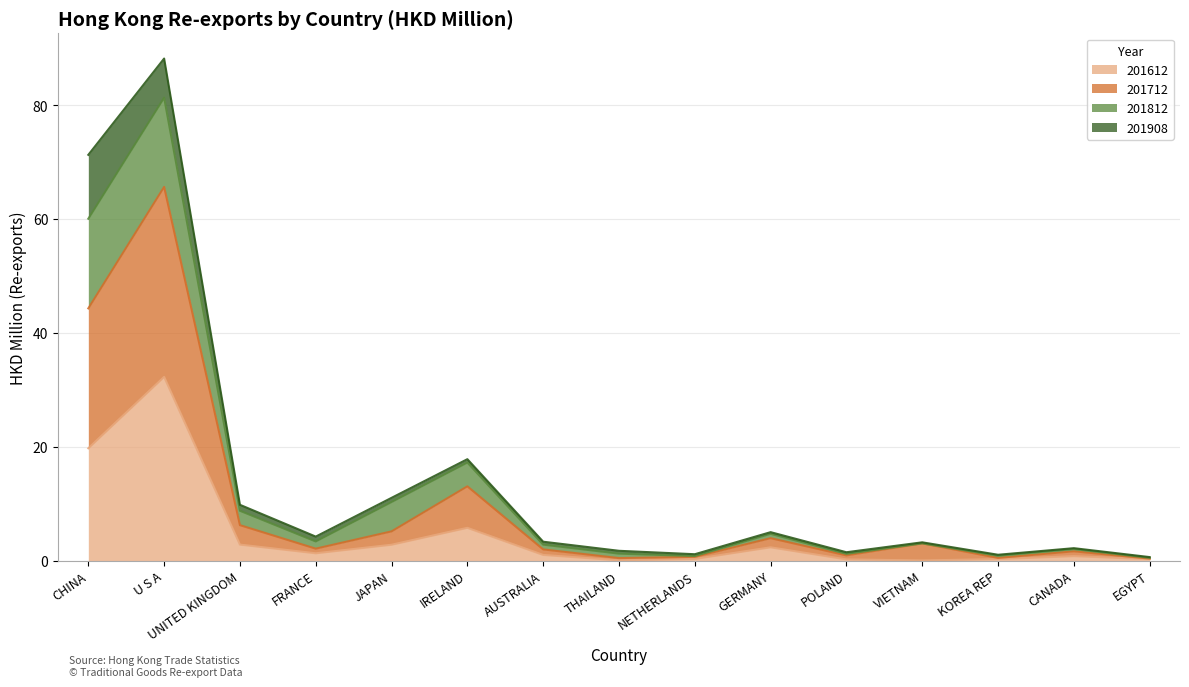

At which category is the sum across all series the highest?

U S A